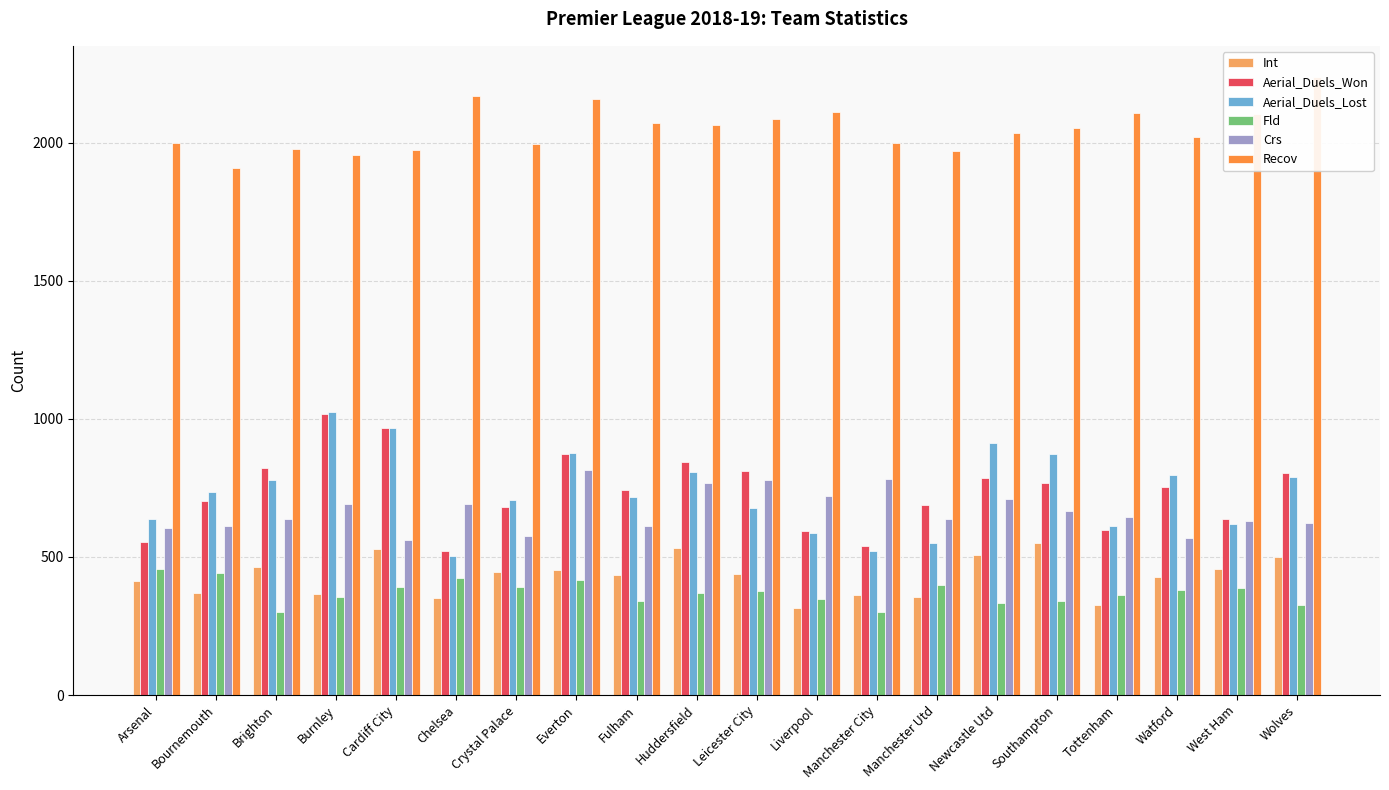

Between Manchester Utd and Wolves, which is larger?

Wolves